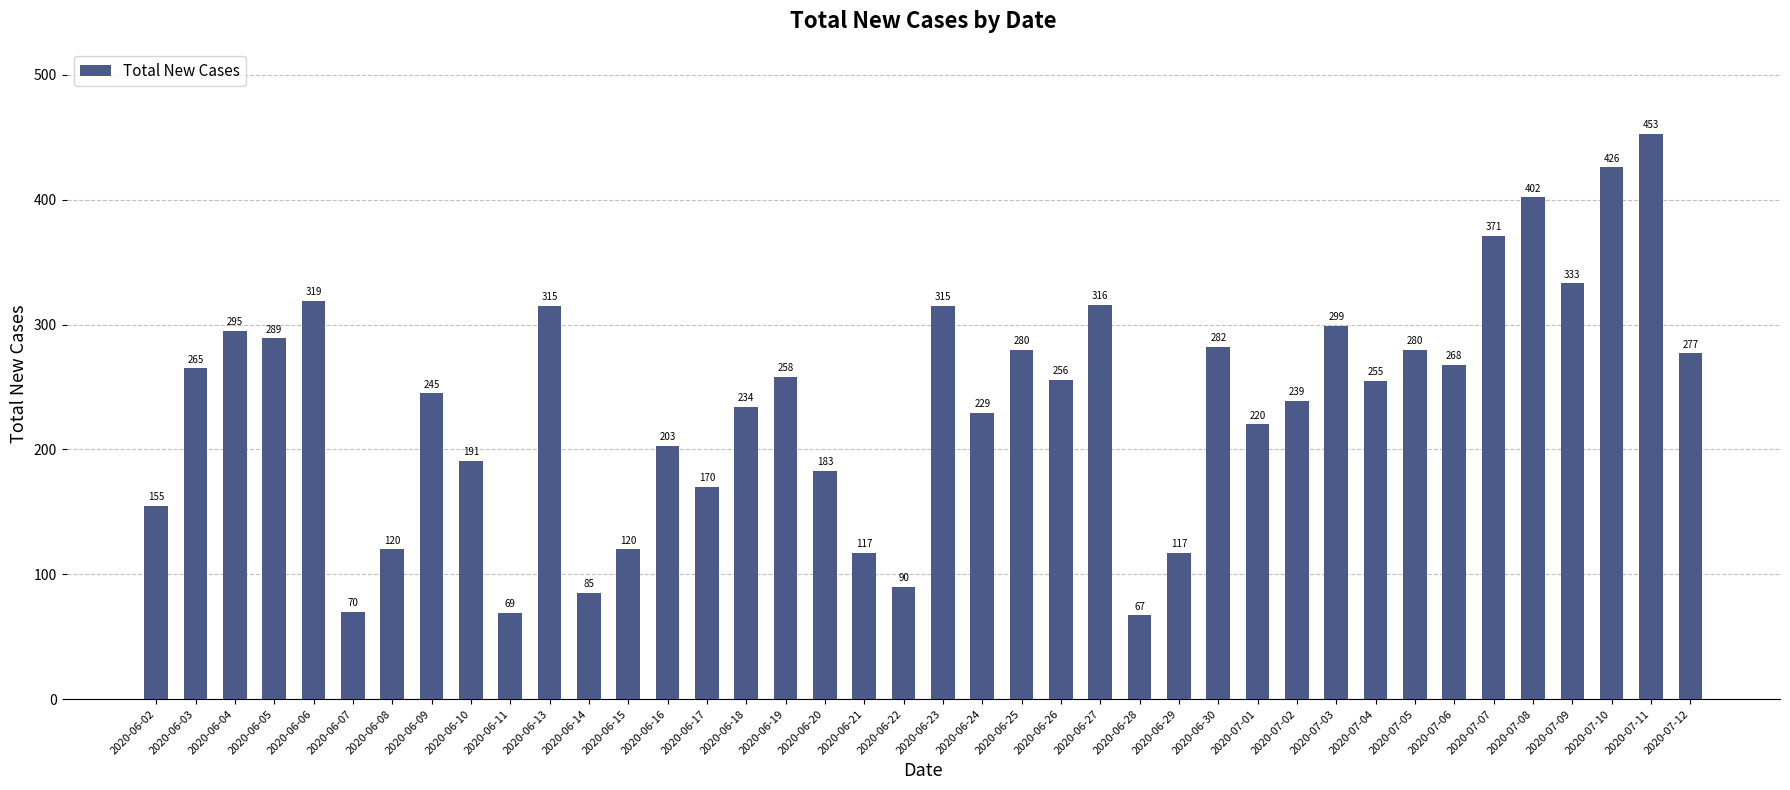

What is the average value?

237